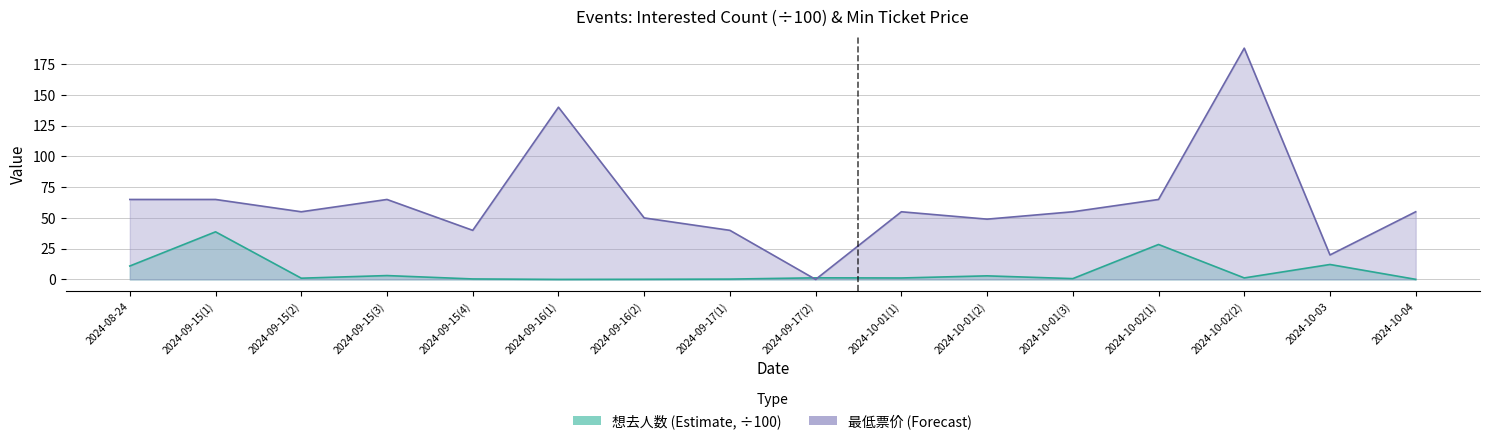

At which category does 想去人数 (Estimate) reach its first local valley?

2024-09-15(2)